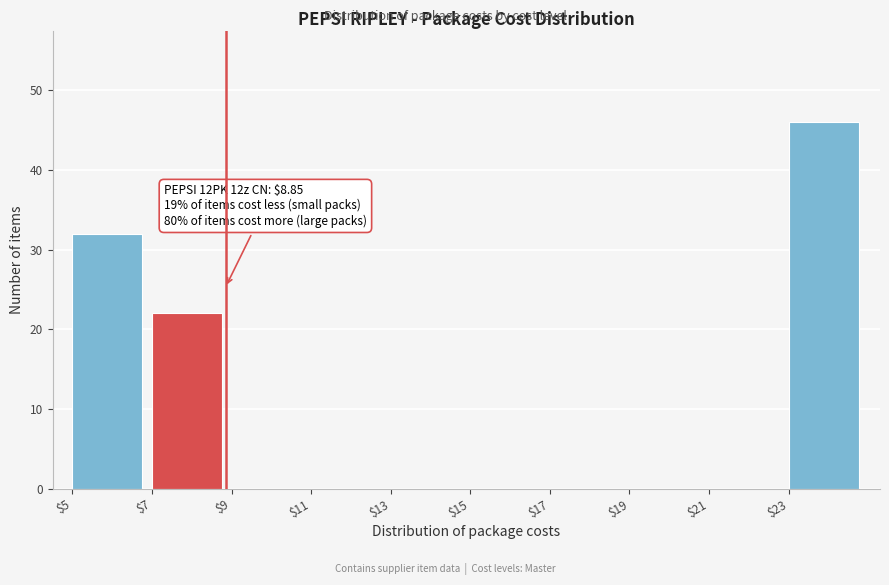

Over which range of the x-axis is the bar tallest?

23 to 25